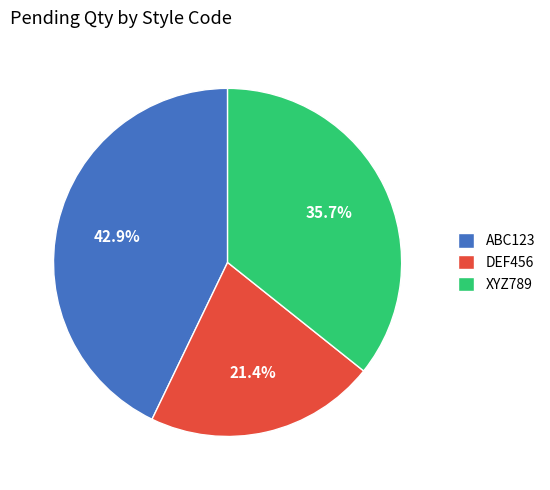

What is the smallest slice in the pie chart?

DEF456